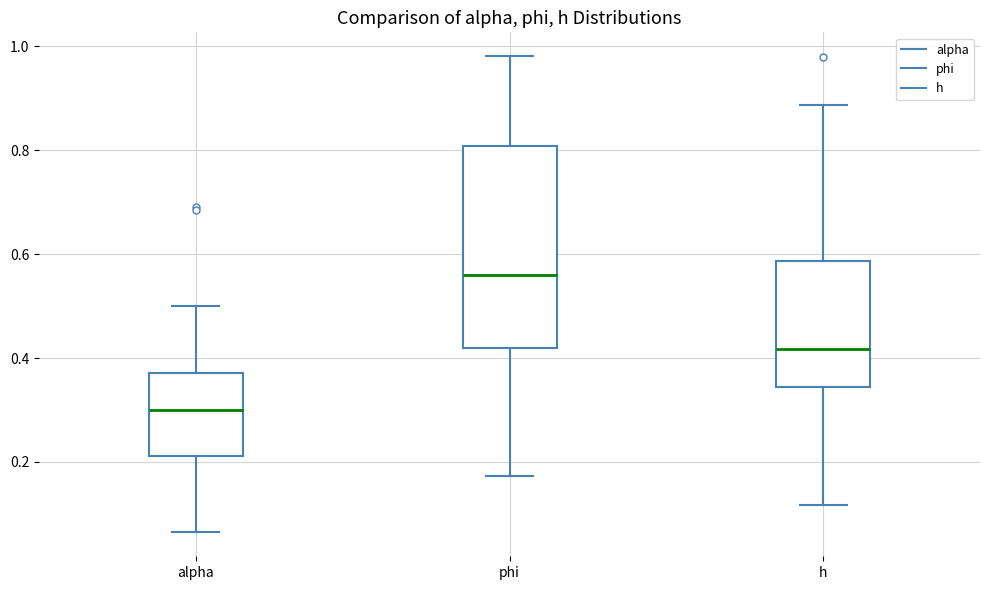

Reading left to right, transcribe this box plot: for each box, give where its median line is, the range the box spans, and where its two whiskers end, as read against the y-axis. The values are not printed on the chart, so give them approximately, as read against the axis.

alpha: median 0.30, box 0.22 to 0.38, whiskers 0.06 to 0.50
phi: median 0.56, box 0.42 to 0.80, whiskers 0.18 to 0.98
h: median 0.42, box 0.34 to 0.58, whiskers 0.12 to 0.88